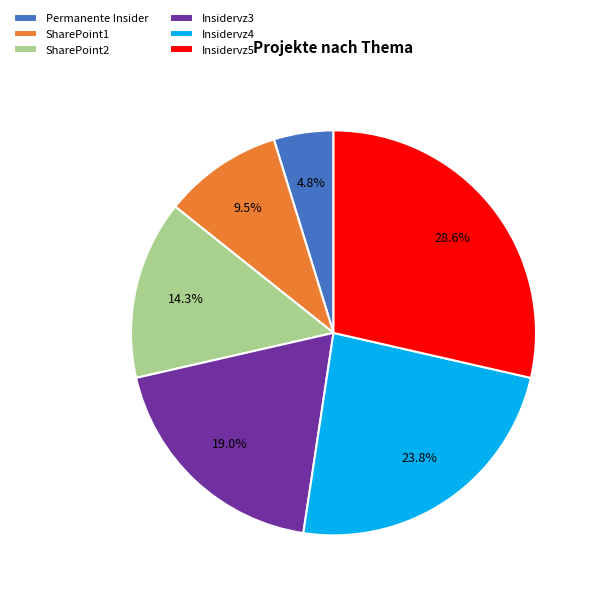

Which slice is the smallest?

Permanente Insider